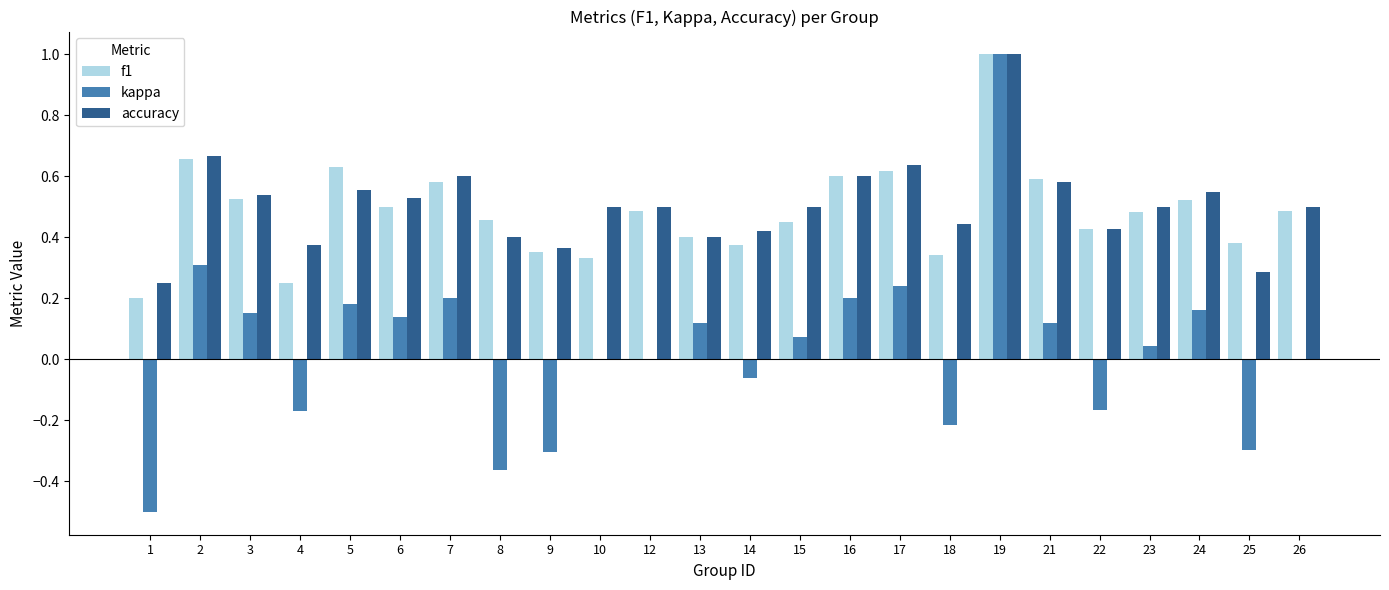

Which label corresponds to the largest value in the chart?

19